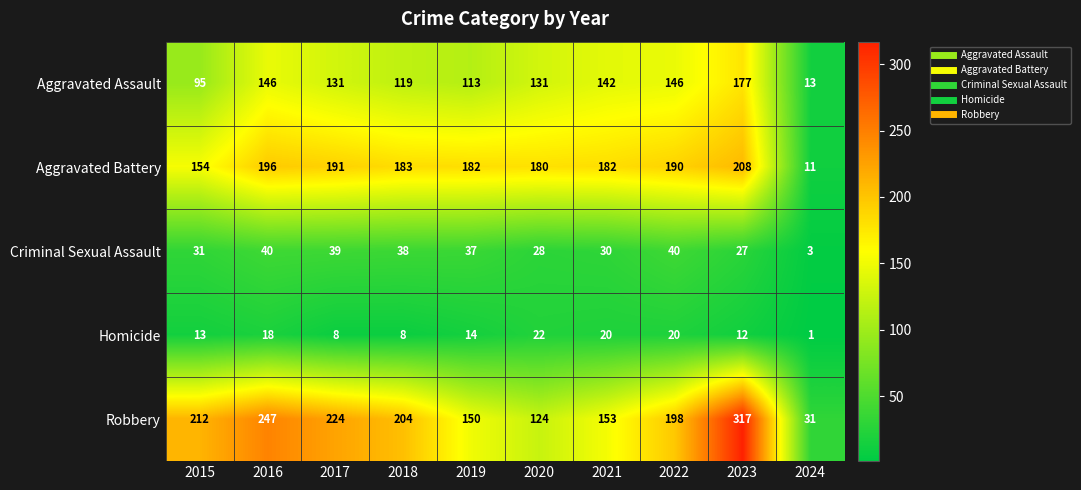

What is the smallest value displayed?

1